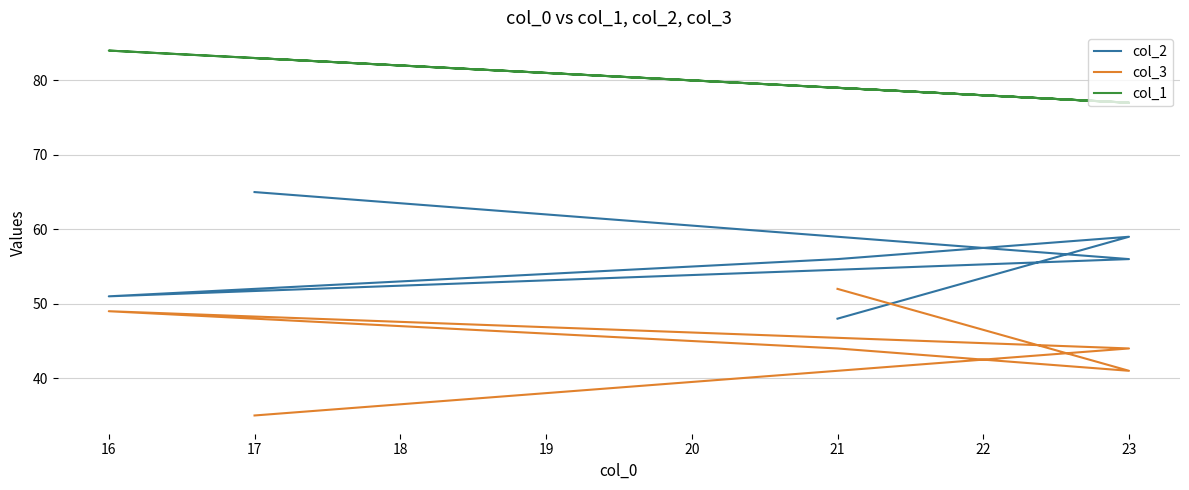

What is the spread (max minus min) of values at 23?

36